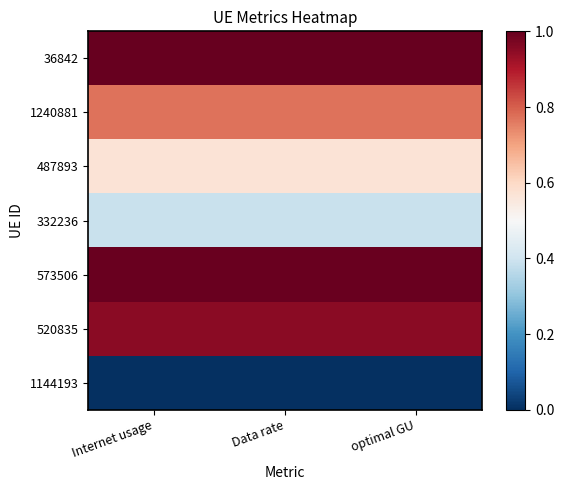

Reading right to left, what are all the values shown in this chart?

36842: optimal GU=1.0	Data rate=1.0	Internet usage=1.0
1240881: optimal GU=0.8	Data rate=0.8	Internet usage=0.8
487893: optimal GU=0.6	Data rate=0.6	Internet usage=0.6
332236: optimal GU=0.4	Data rate=0.4	Internet usage=0.4
573506: optimal GU=1.0	Data rate=1.0	Internet usage=1.0
520835: optimal GU=1.0	Data rate=1.0	Internet usage=1.0
1144193: optimal GU=0.0	Data rate=0.0	Internet usage=0.0